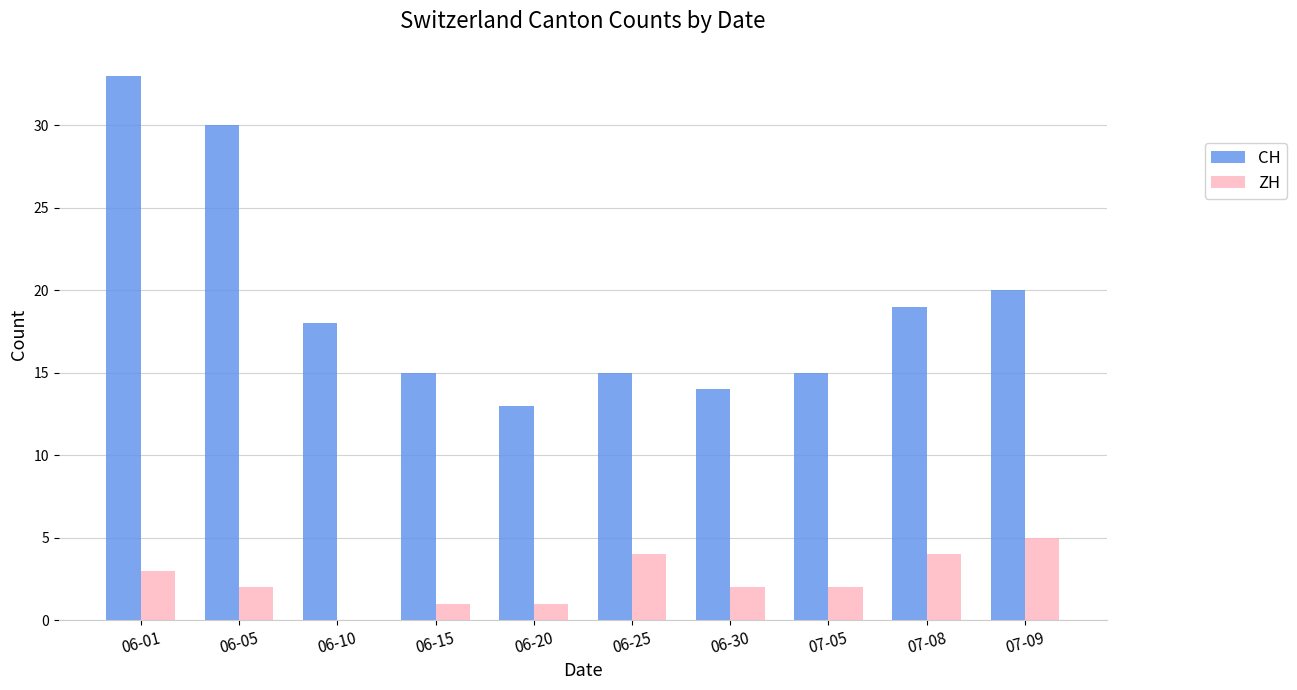

At which label does CH reach its peak?

06-01